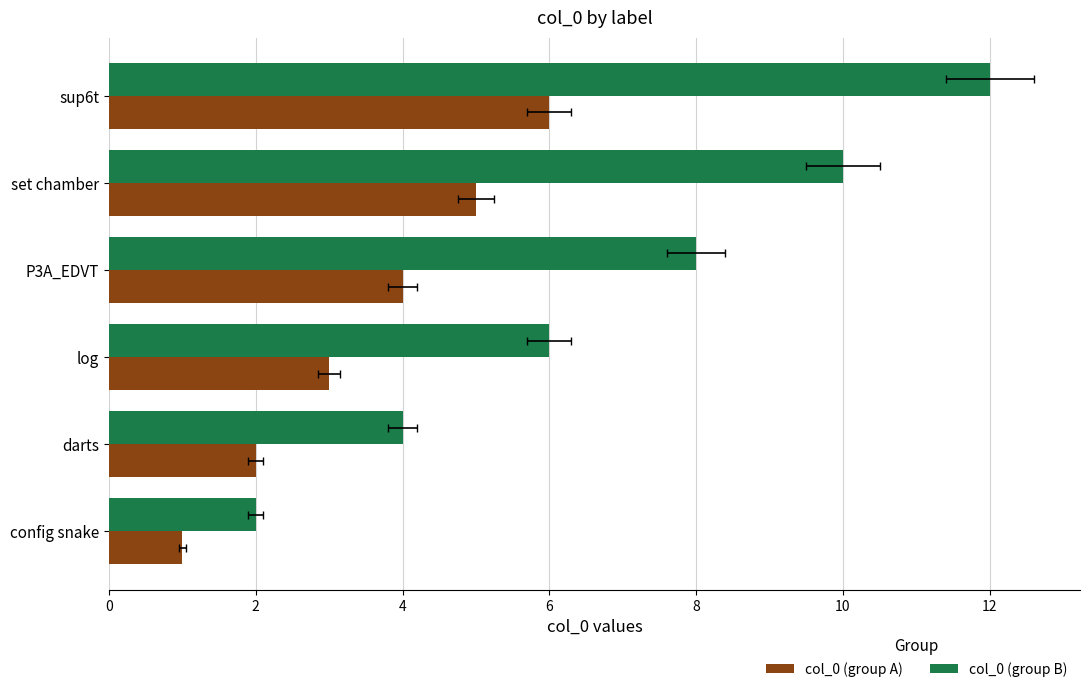

What is the difference between the second highest and second lowest values in the col_0 (group B) series?

6